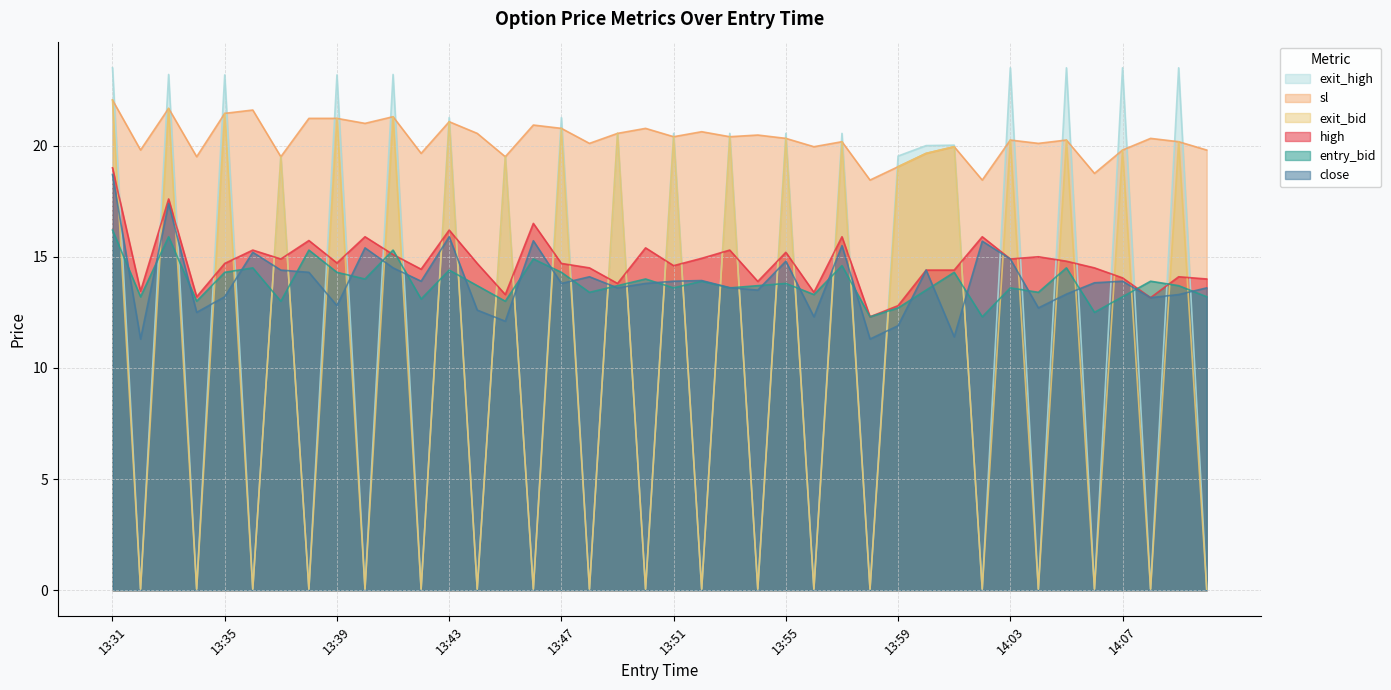

What is the difference between the maximum and minimum values in the exit_bid series?

22.0